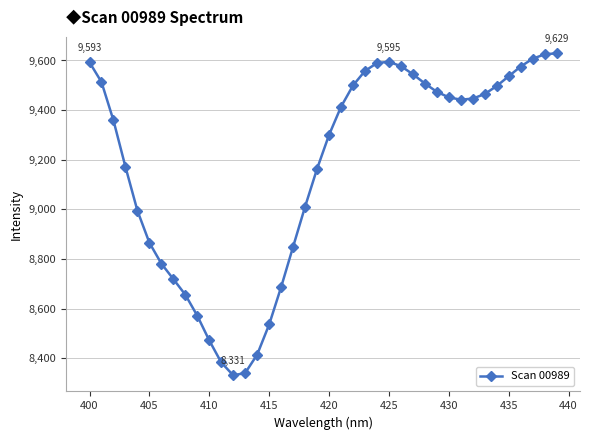

What is the value of the 30th point from the left?

9473.7